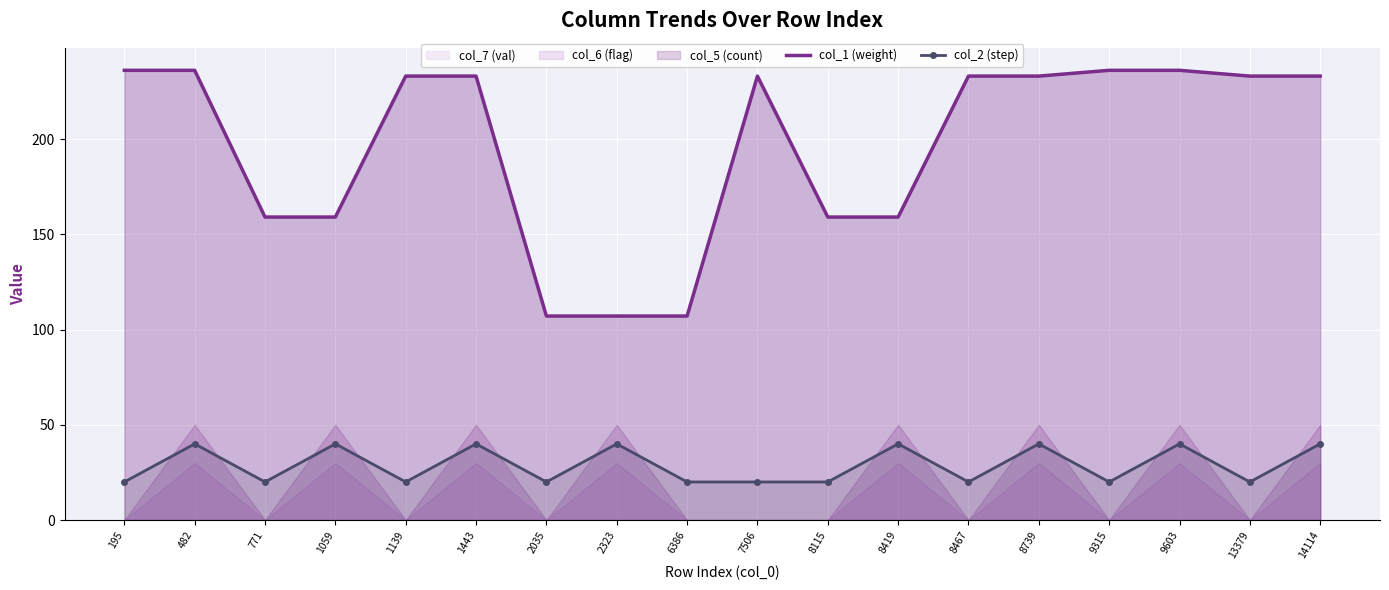

How many lines are shown in the chart?

2